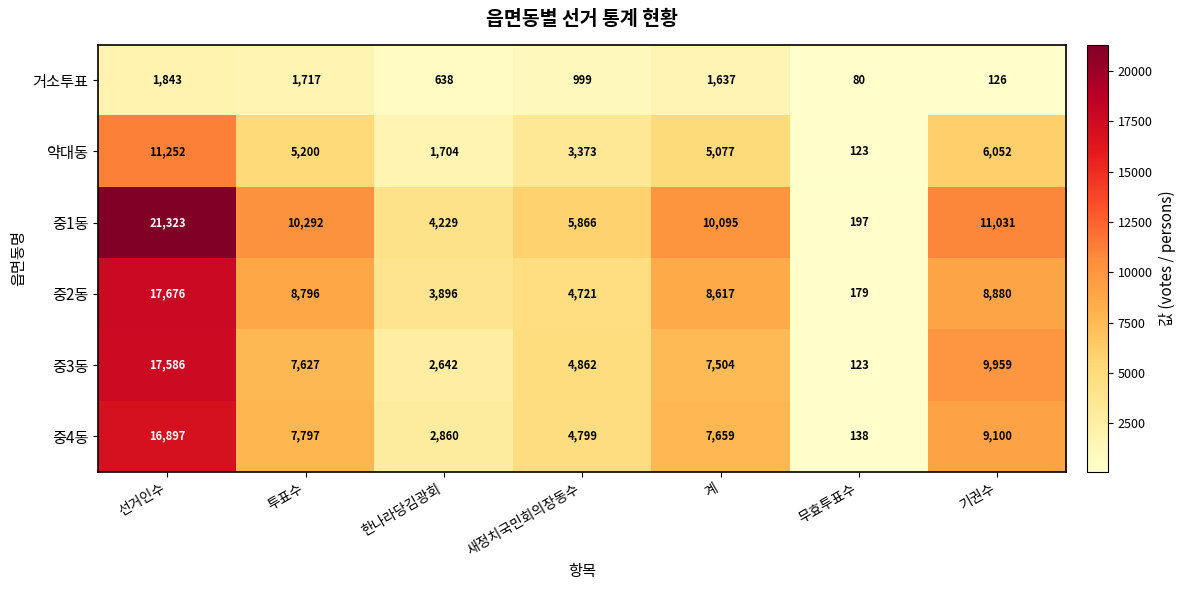

Which series has the largest total across all categories?

중1동